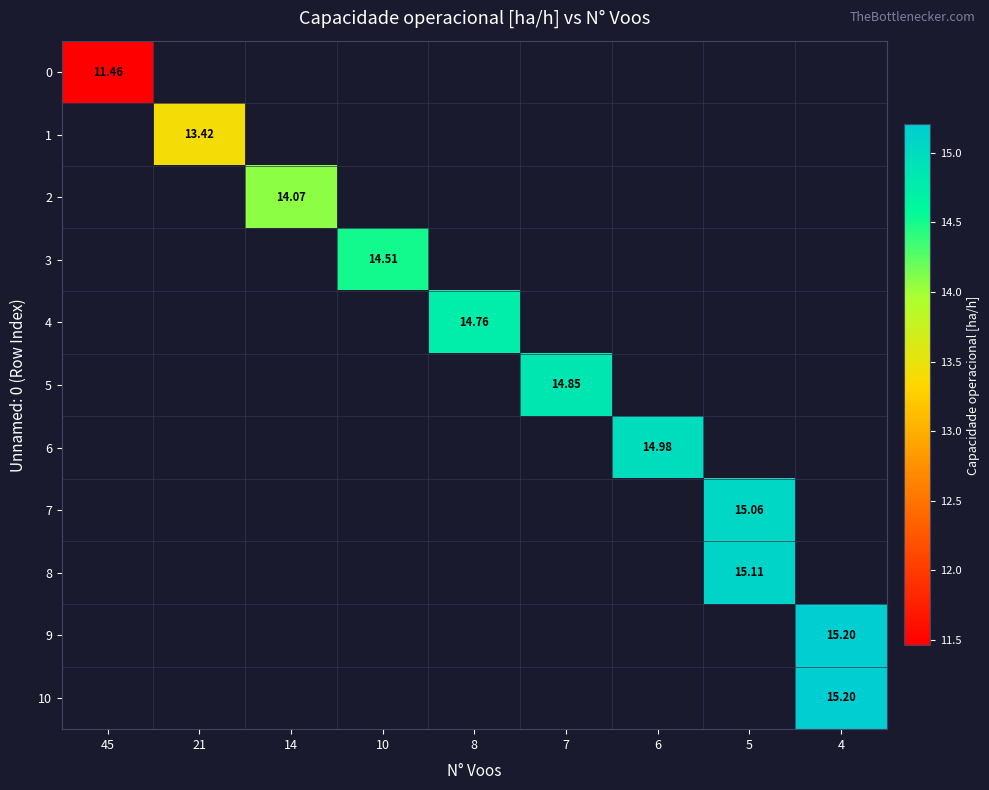

List the series in order of their peak value, lowest first.

row_0, row_1, row_2, row_3, row_4, row_5, row_6, row_7, row_8, row_9, row_10